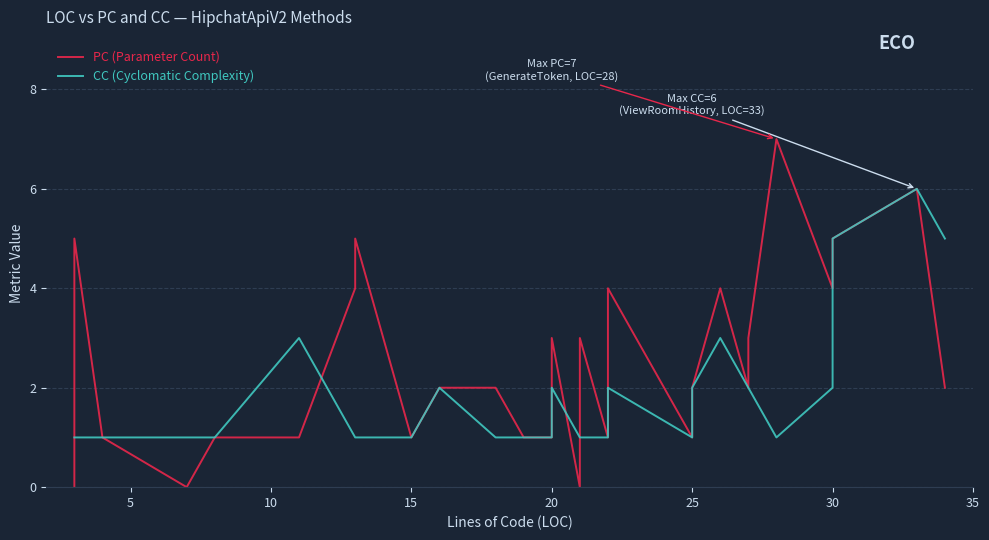

In CC (Cyclomatic Complexity), how many points are higher than both neighbors (excluding endpoints)?

6